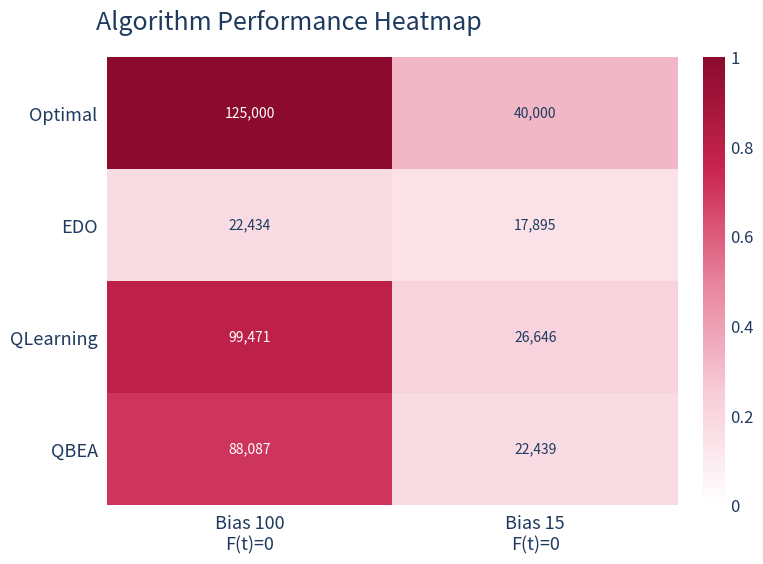

List the series in order of their peak value, lowest first.

EDO, QBEA, QLearning, Optimal